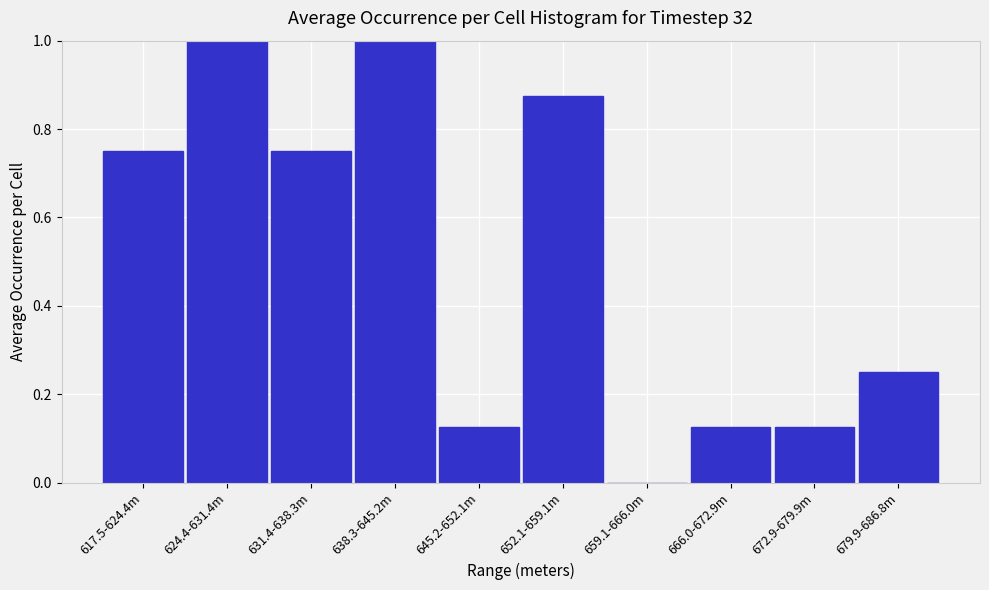

What is the greatest value displayed?

1.0